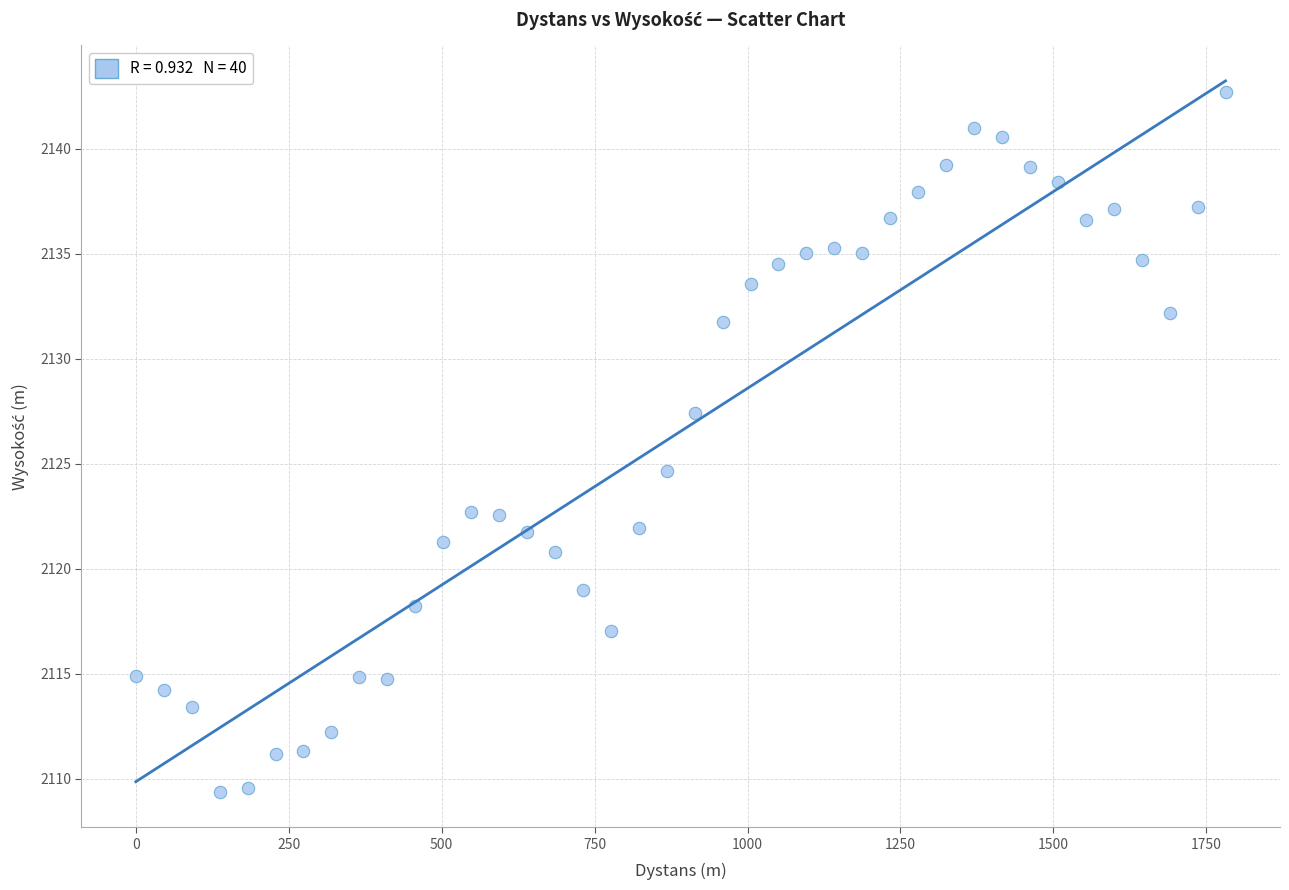

What is the range of Y values (max minus min)?

33.3